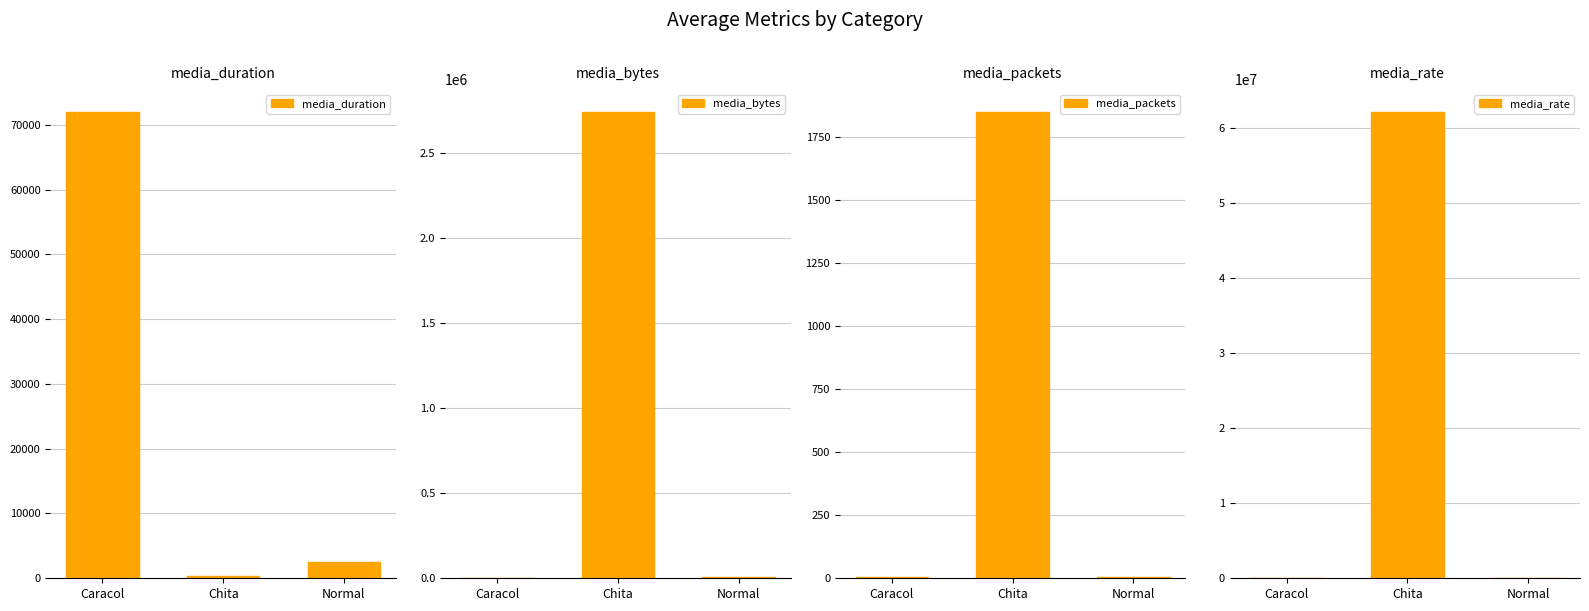

How many bars are there in each group?

4